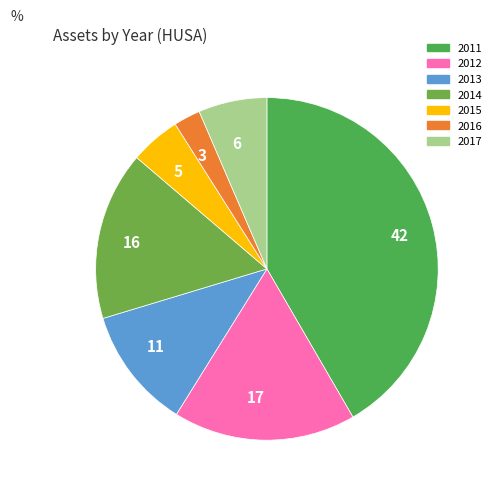

Count the number of slices in the pie.

7